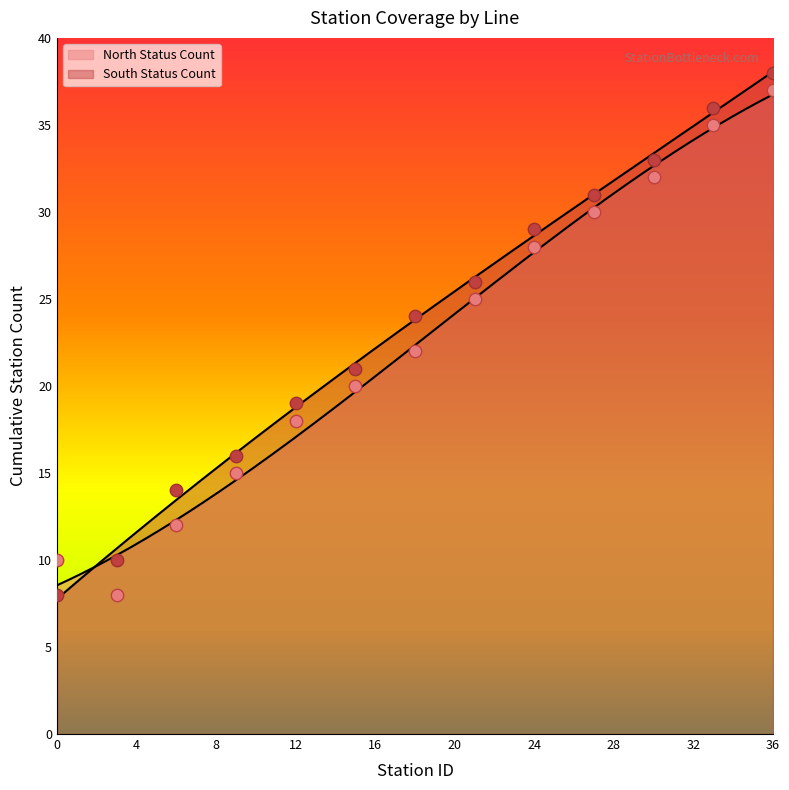

Is the value of North Status Count at 9 greater than the value of South Status Count at 12?

No